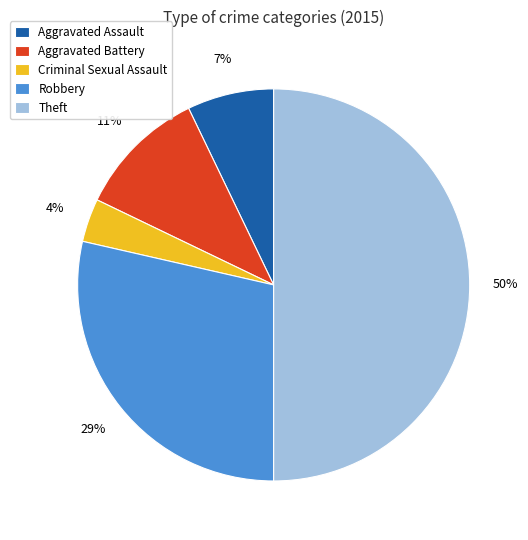

Which category has the biggest portion of the pie?

Theft